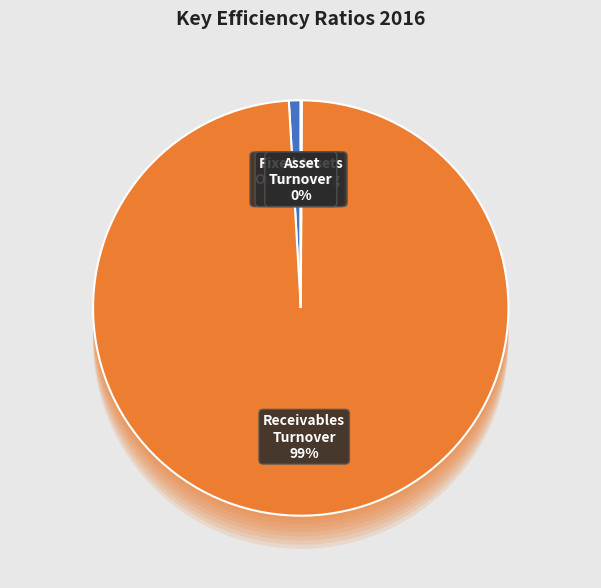

How much of the chart is everything except Asset Turnover?

100.0%